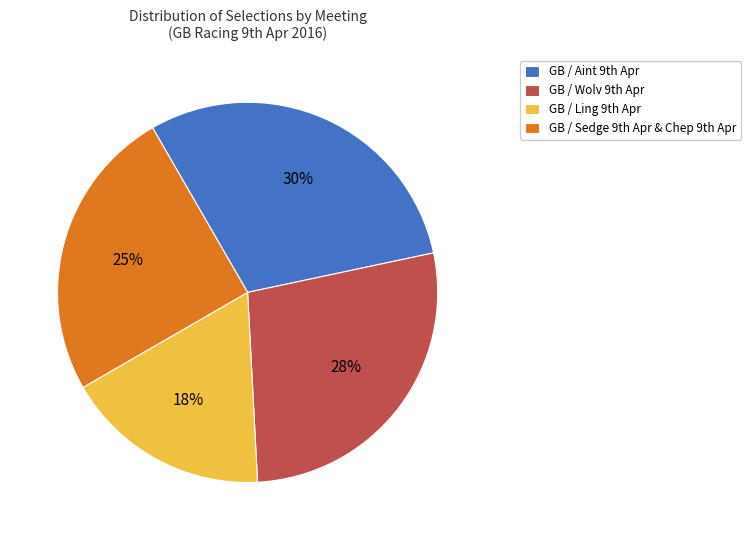

Which slice is the smallest?

GB / Ling 9th Apr